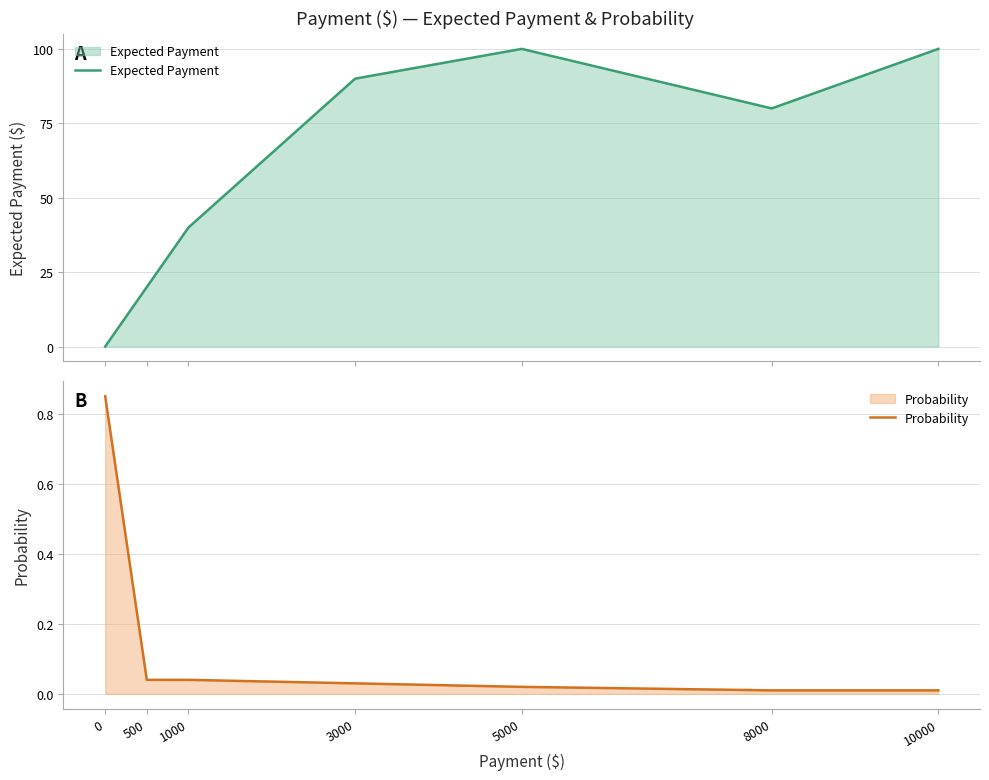

How many lines are shown in the chart?

2